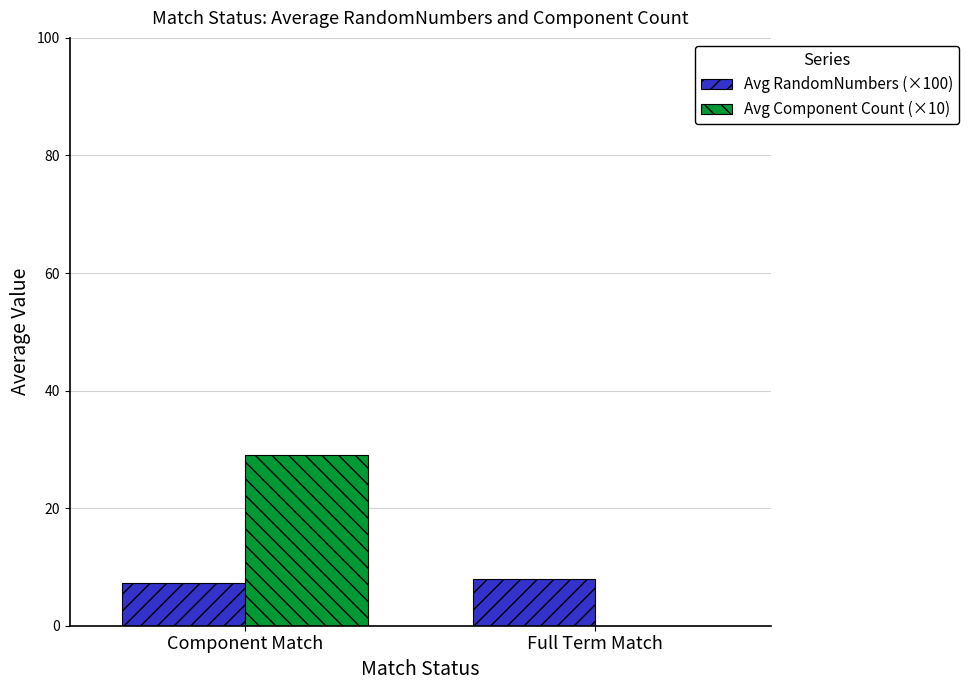

What are all the series names shown in the legend?

Avg RandomNumbers (×100), Avg Component Count (×10)